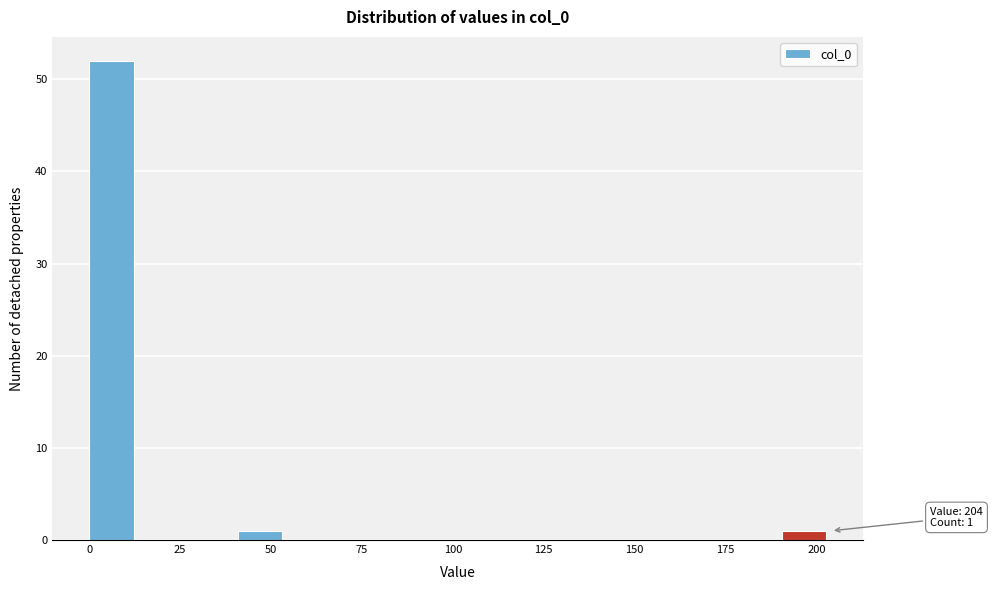

Around what value on the x-axis is the tallest bar? Give the approximate position of its centre, as read against the axis.

5